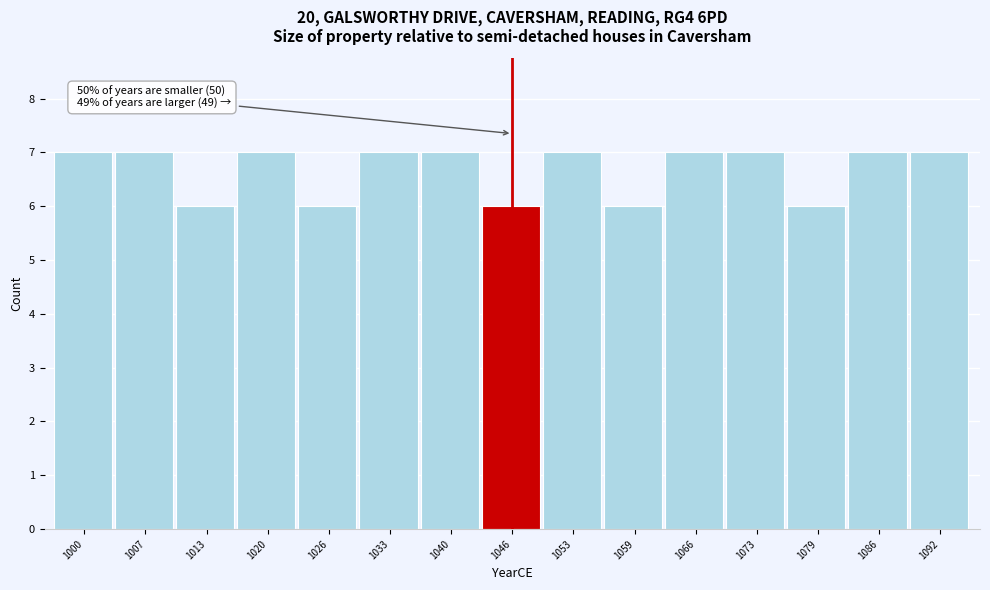

Reading left to right, list all the values displayed in this chart.

7	7	6	7	6	7	7	6	7	6	7	7	6	7	7